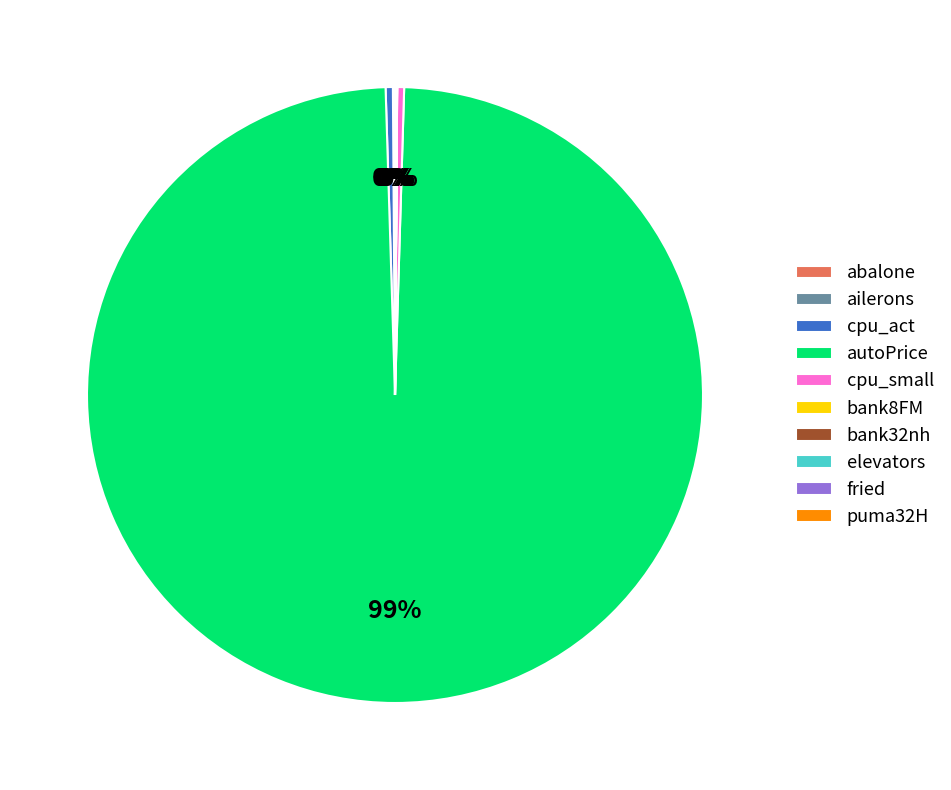

Which category has the biggest portion of the pie?

autoPrice